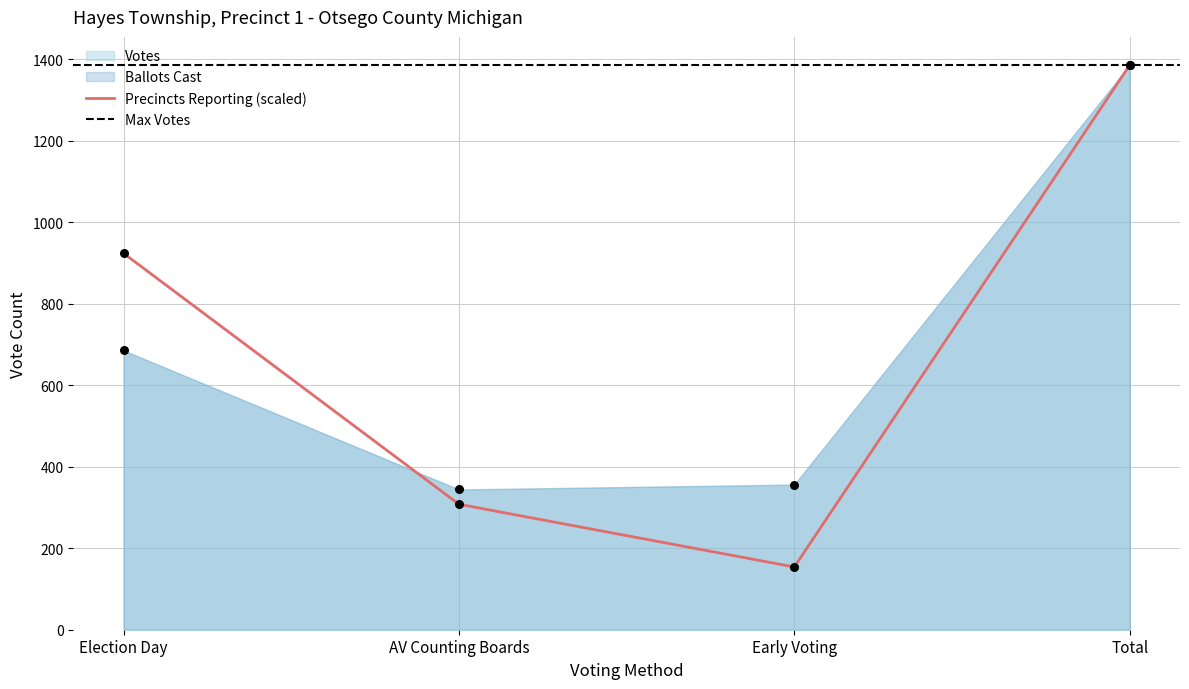

At how many categories does at least one series exceed 666?

2